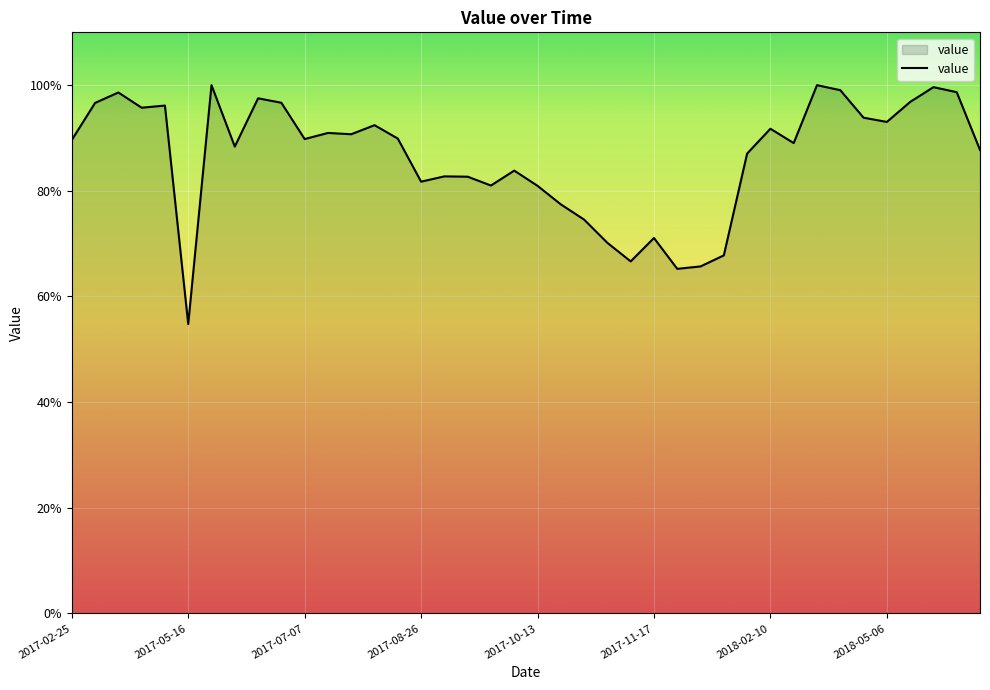

What is the smallest value displayed?

54.8